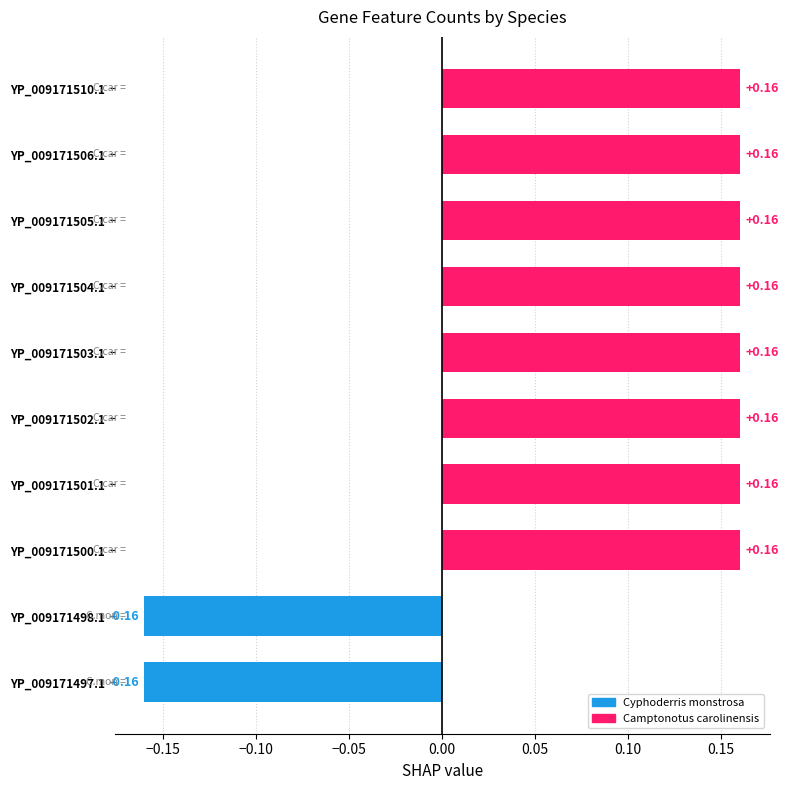

What is the difference between the values at YP_009171502.1 and YP_009171498.1?

0.3